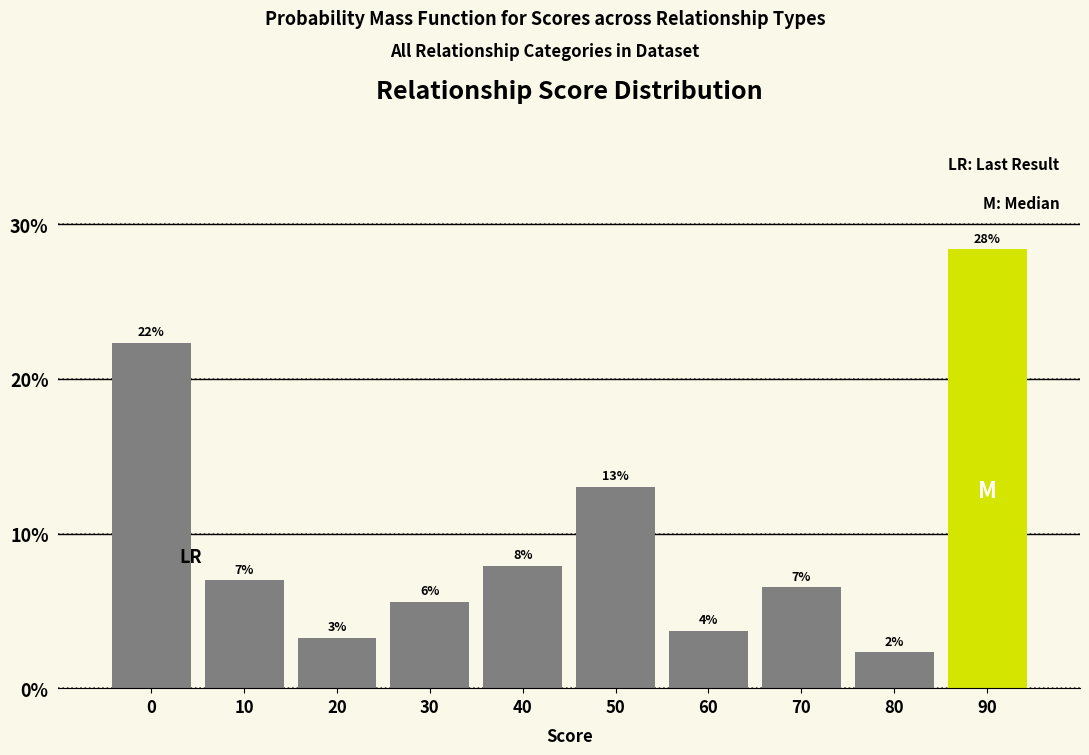

Does the chart contain any negative values?

No